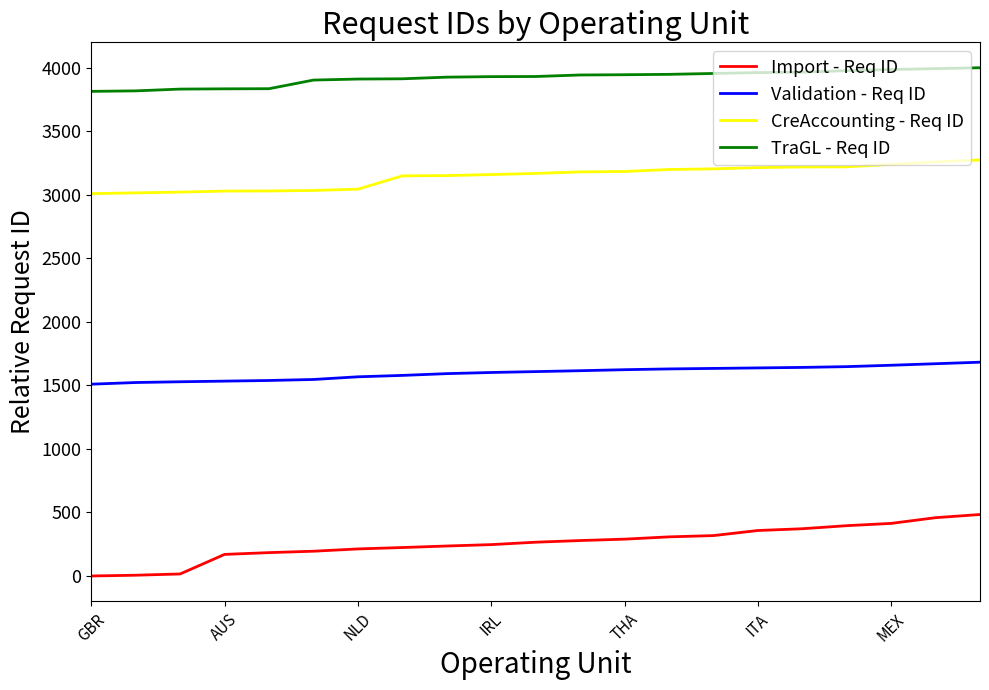

True or false: Validation - Req ID and TraGL - Req ID intersect in this chart.

False